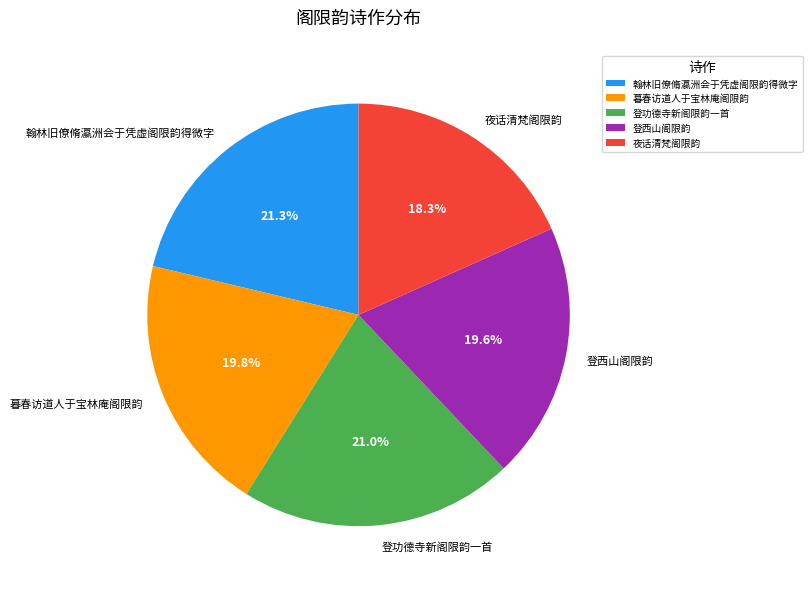

Is there a majority slice in this chart?

No